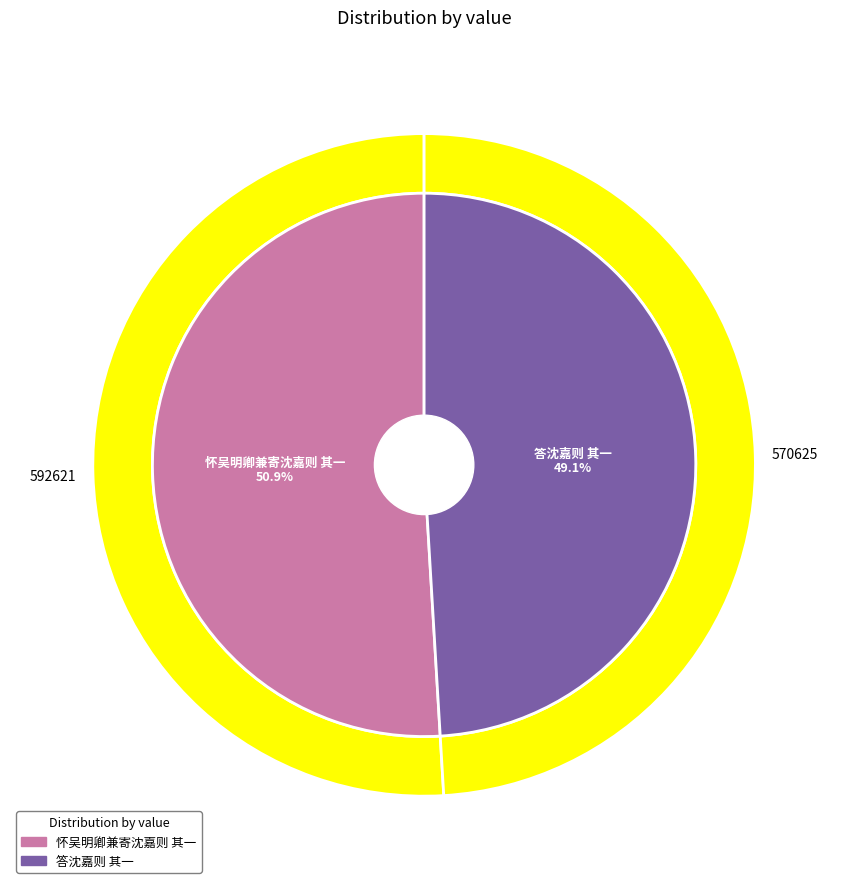

Which has a higher value, 怀吴明卿兼寄沈嘉则 其一 or 答沈嘉则 其一?

怀吴明卿兼寄沈嘉则 其一